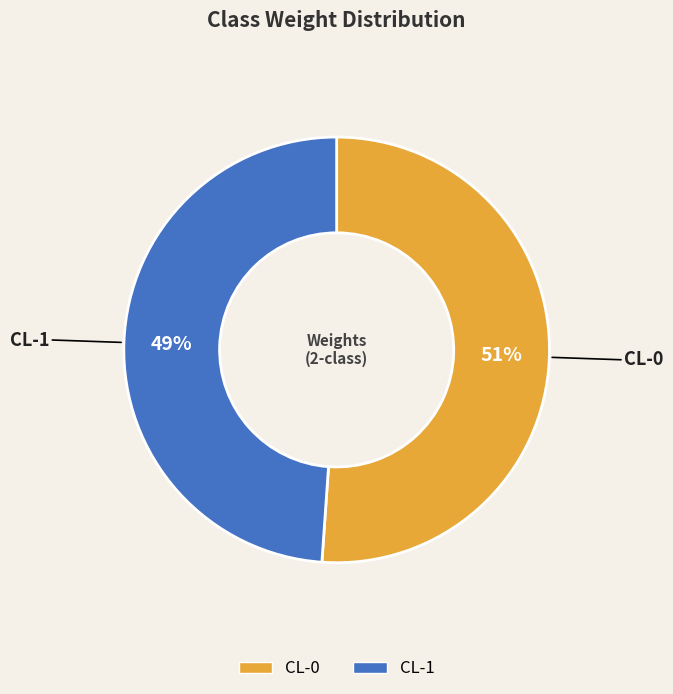

How many slices are in this pie chart?

2